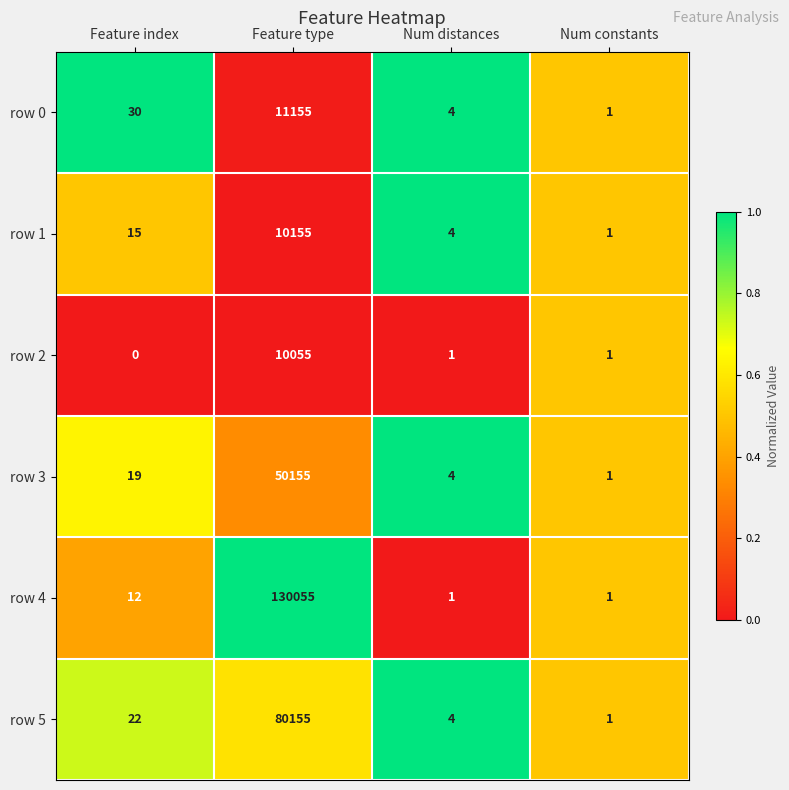

What is the difference between the maximum and minimum values in the row 3 series?

50154